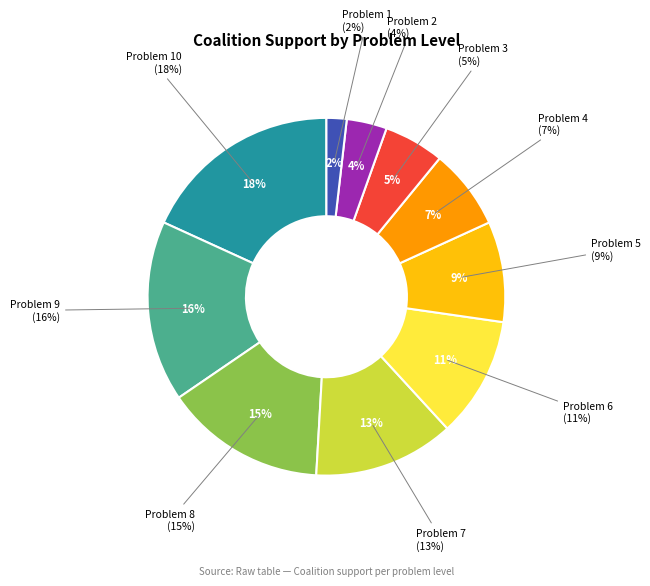

What is the ratio of the value at Problem 7 to the value at Problem 5?

1.4